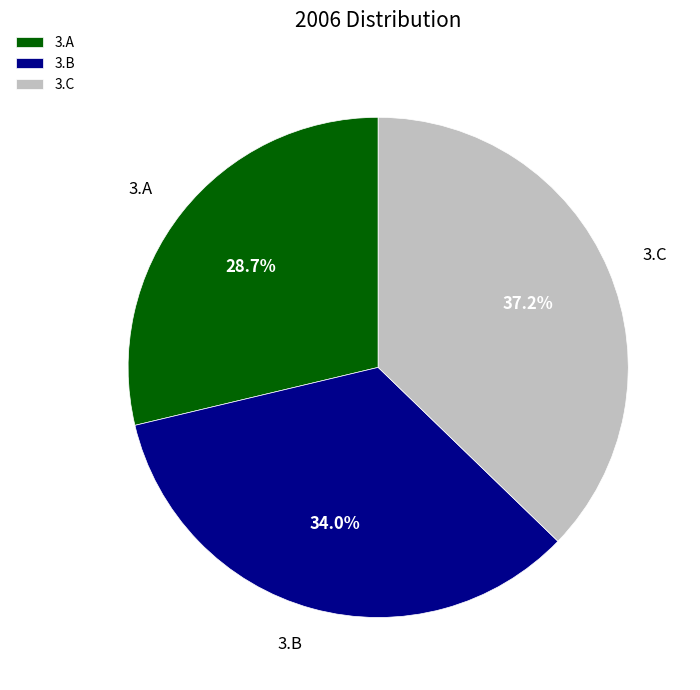

Count the number of slices in the pie.

3